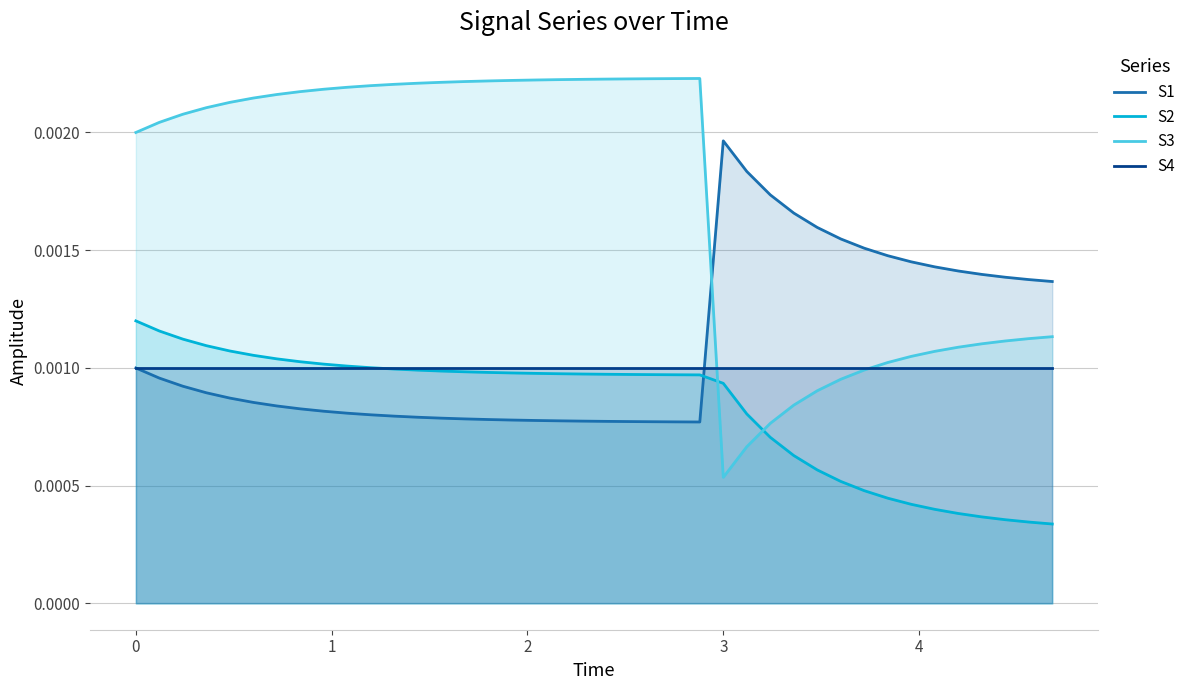

List the series in order of their peak value, highest first.

S3, S1, S2, S4